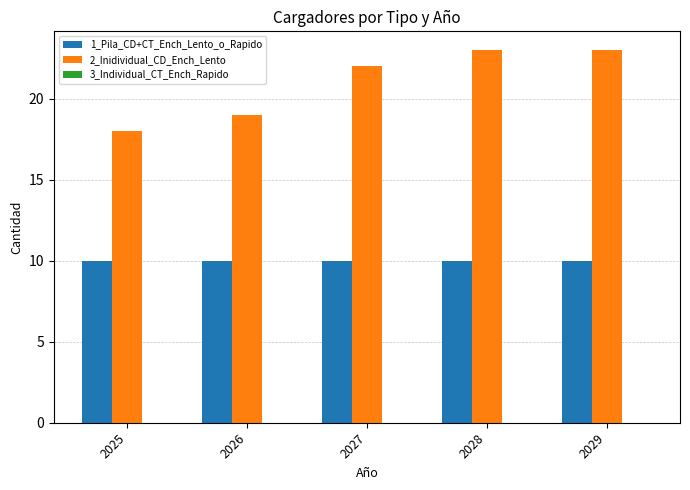

What is the average value of the 2_Inidividual_CD_Ench_Lento series?

21